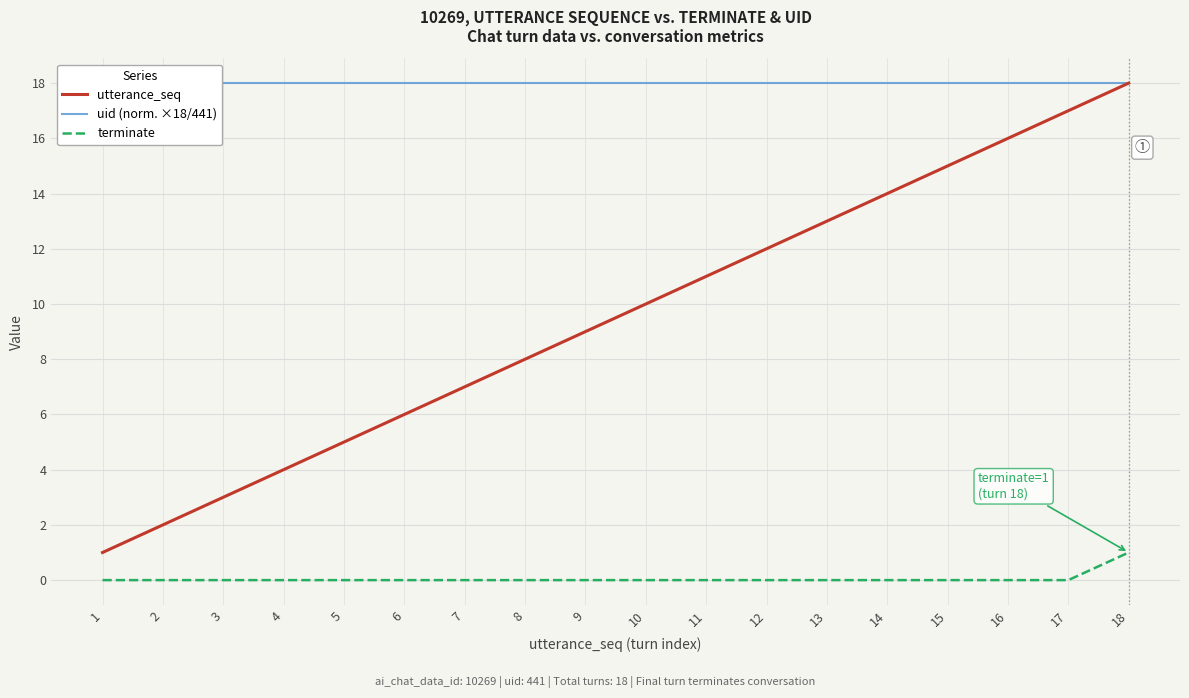

True or false: terminate has more than 2 points higher than both neighbors.

False